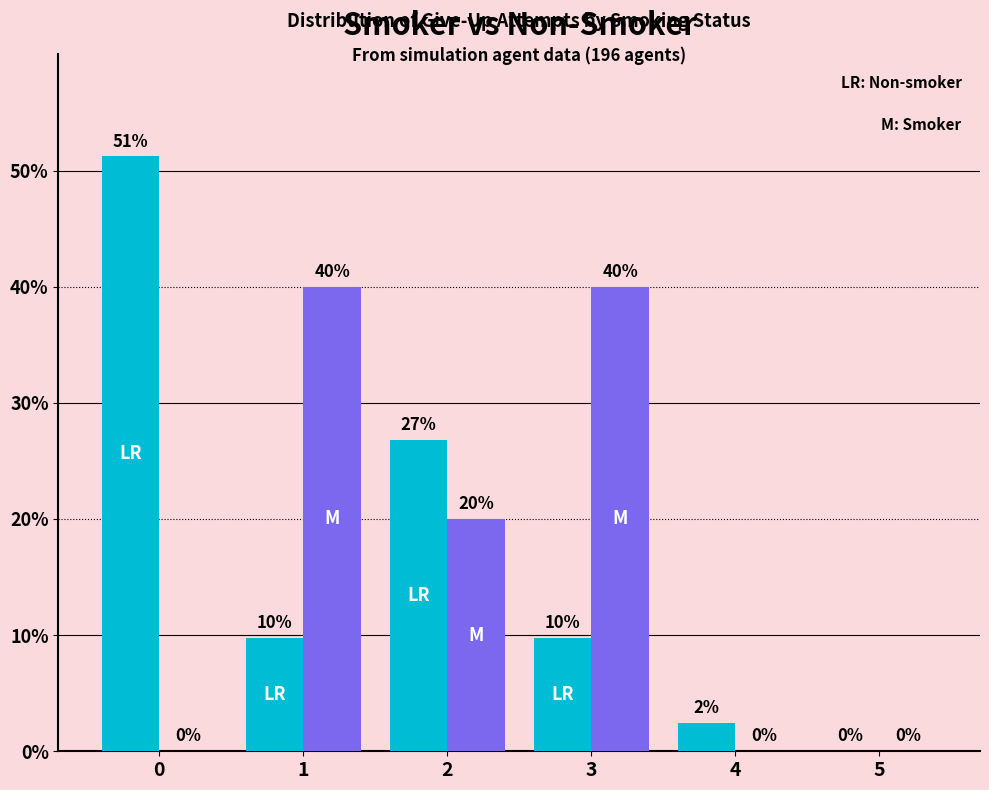

Reading left to right, transcribe all the data shown in this chart.

Non-smoker: 0=0.5	1=0.1	2=0.3	3=0.1	4=0.0	5=0.0
Smoker: 0=0.0	1=0.4	2=0.2	3=0.4	4=0.0	5=0.0